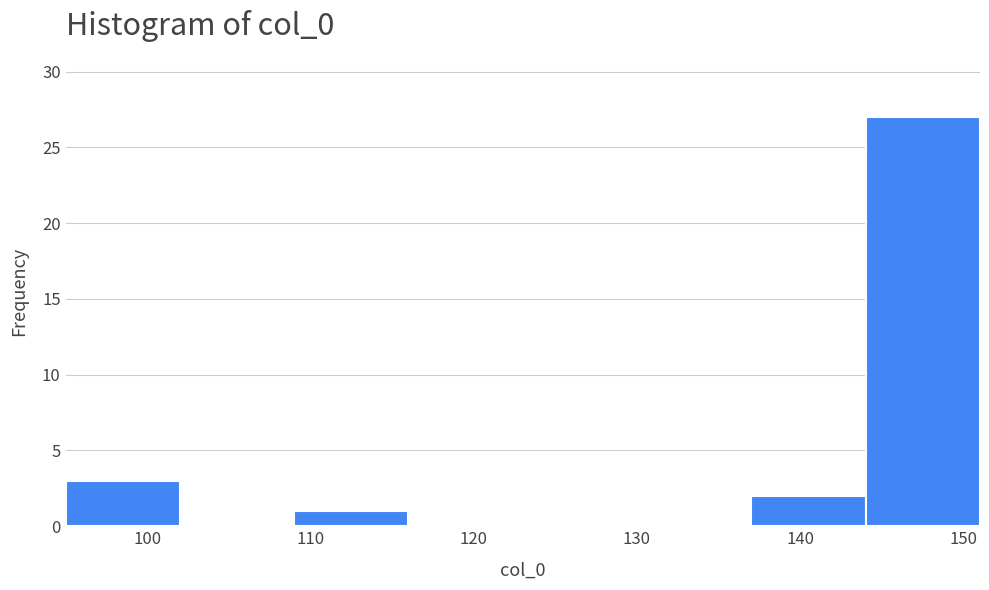

Which range on the x-axis has the tallest bar?

144 to 151